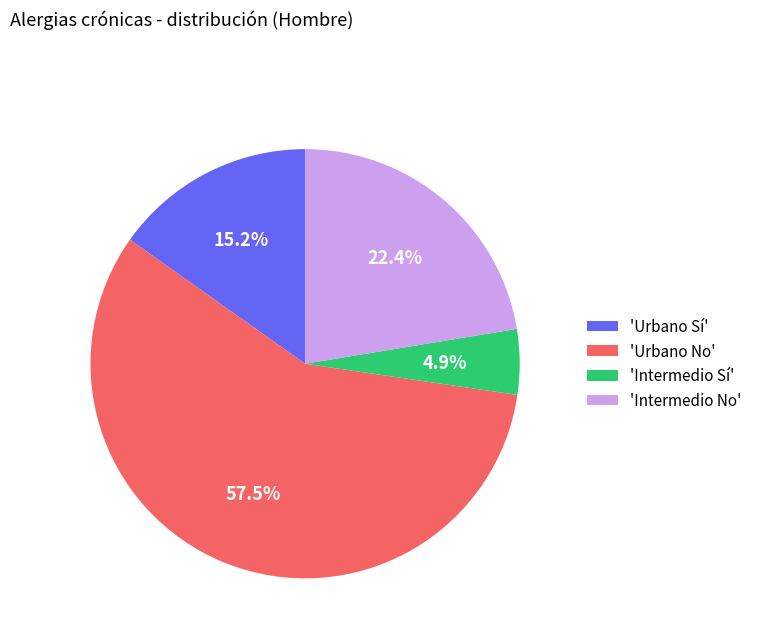

What is the ratio of the value at 'Urbano No' to the value at 'Intermedio Sí'?

11.7